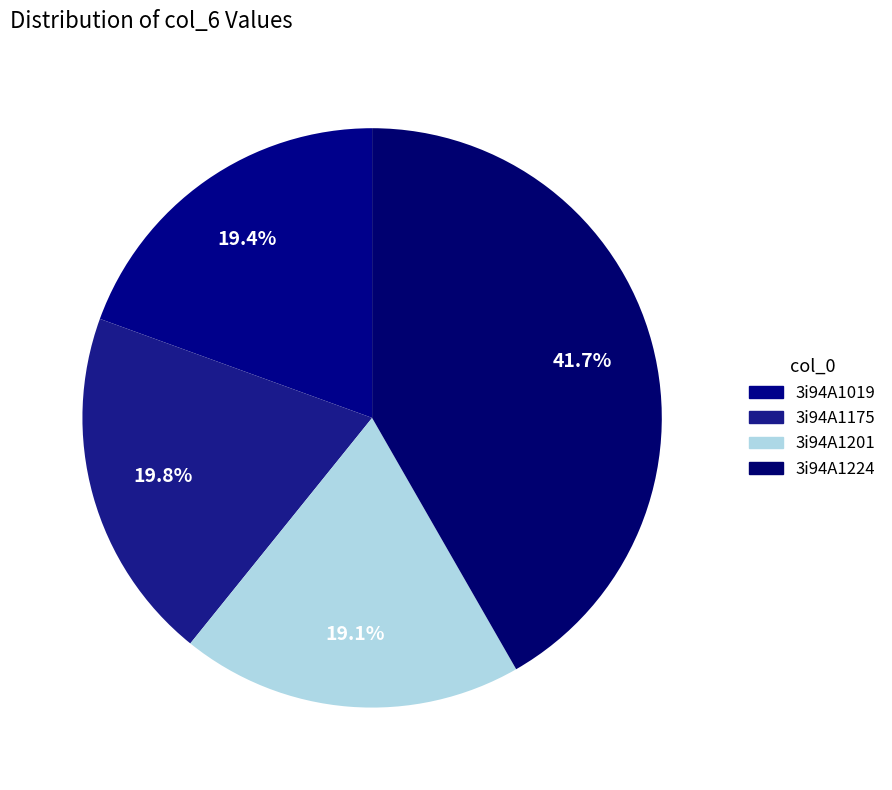

How many segments does this pie chart have?

4